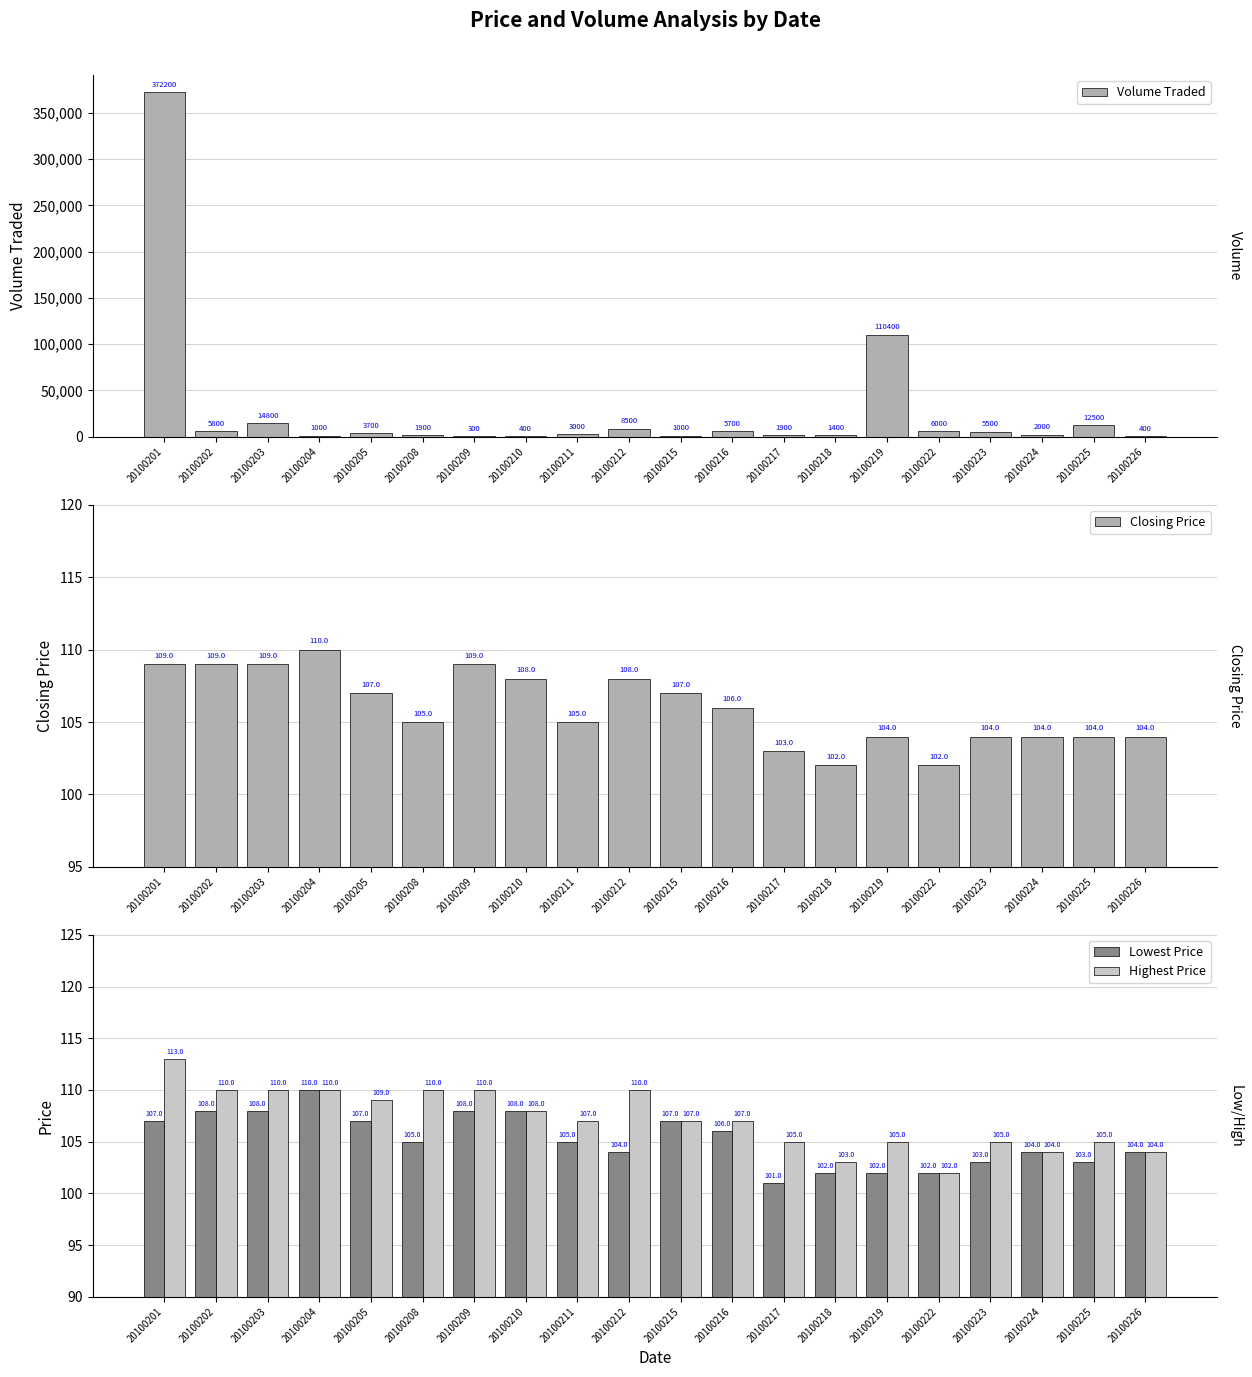

Are the bars grouped side by side (vs. stacked)?

Yes